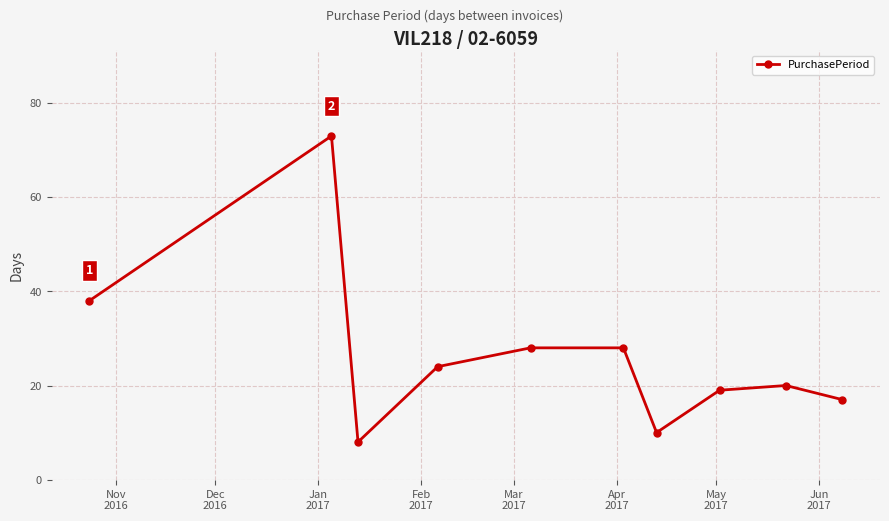

What is the greatest value displayed?

73